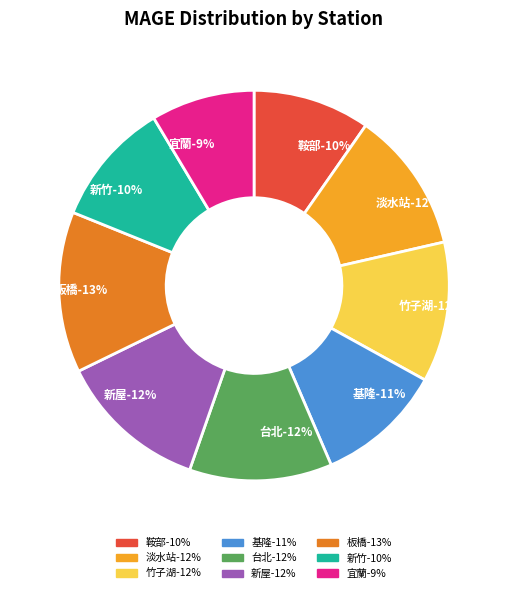

How many segments does this pie chart have?

9